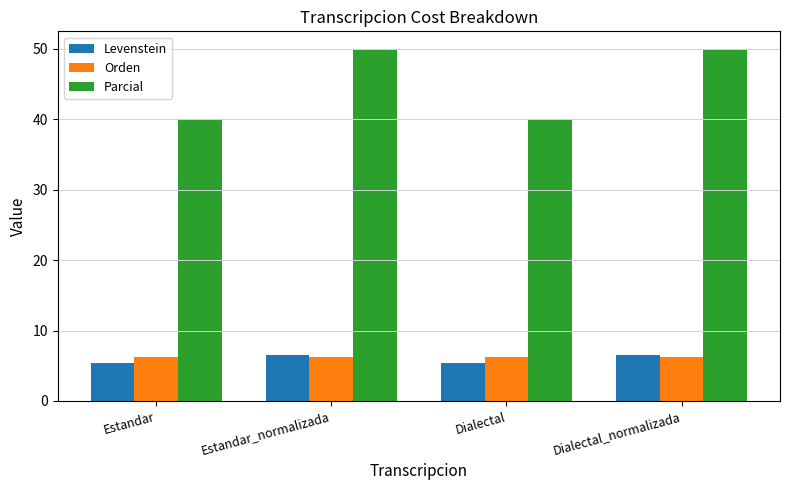

Which series changed the most between Estandar_normalizada and Dialectal?

Parcial